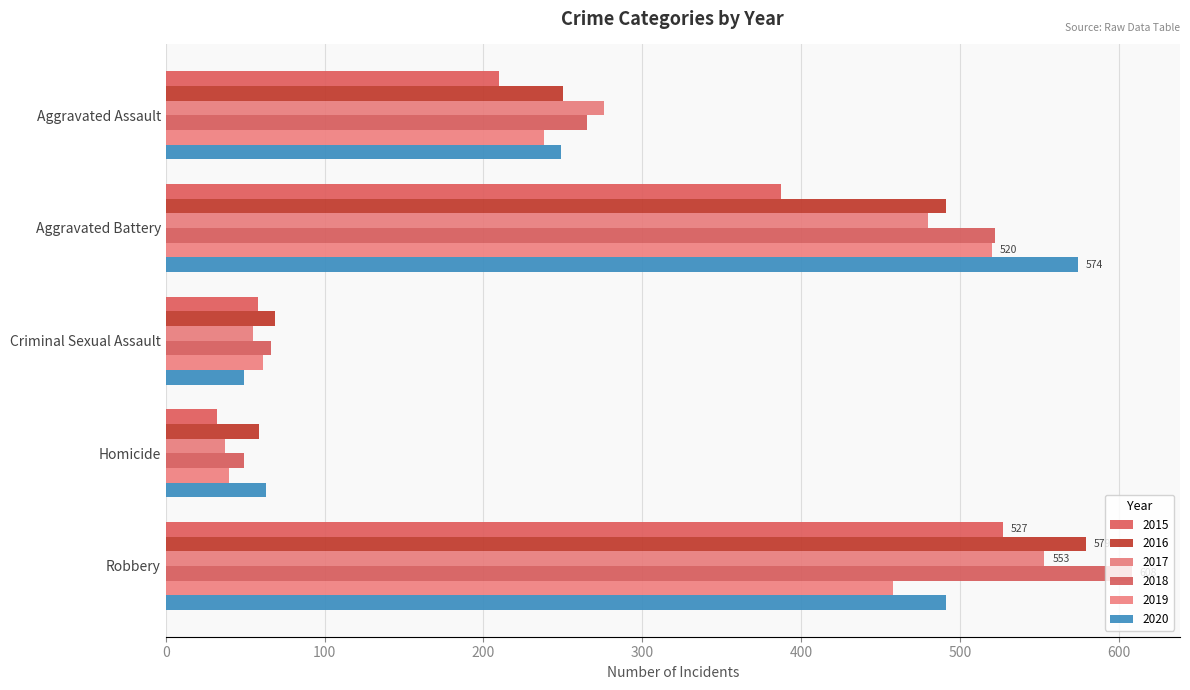

Reading left to right, list all the values displayed in this chart.

2015: Aggravated Assault=210	Aggravated Battery=387	Criminal Sexual Assault=58	Homicide=32	Robbery=527
2016: Aggravated Assault=250	Aggravated Battery=491	Criminal Sexual Assault=69	Homicide=59	Robbery=579
2017: Aggravated Assault=276	Aggravated Battery=480	Criminal Sexual Assault=55	Homicide=37	Robbery=553
2018: Aggravated Assault=265	Aggravated Battery=522	Criminal Sexual Assault=66	Homicide=49	Robbery=608
2019: Aggravated Assault=238	Aggravated Battery=520	Criminal Sexual Assault=61	Homicide=40	Robbery=458
2020: Aggravated Assault=249	Aggravated Battery=574	Criminal Sexual Assault=49	Homicide=63	Robbery=491